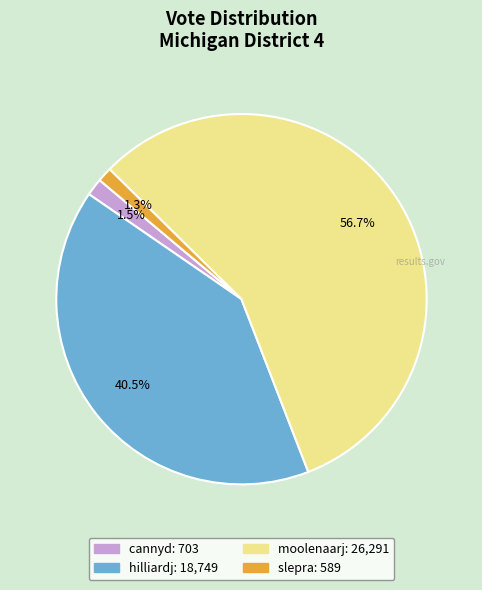

How much of the chart is everything except moolenaarj?

43.3%